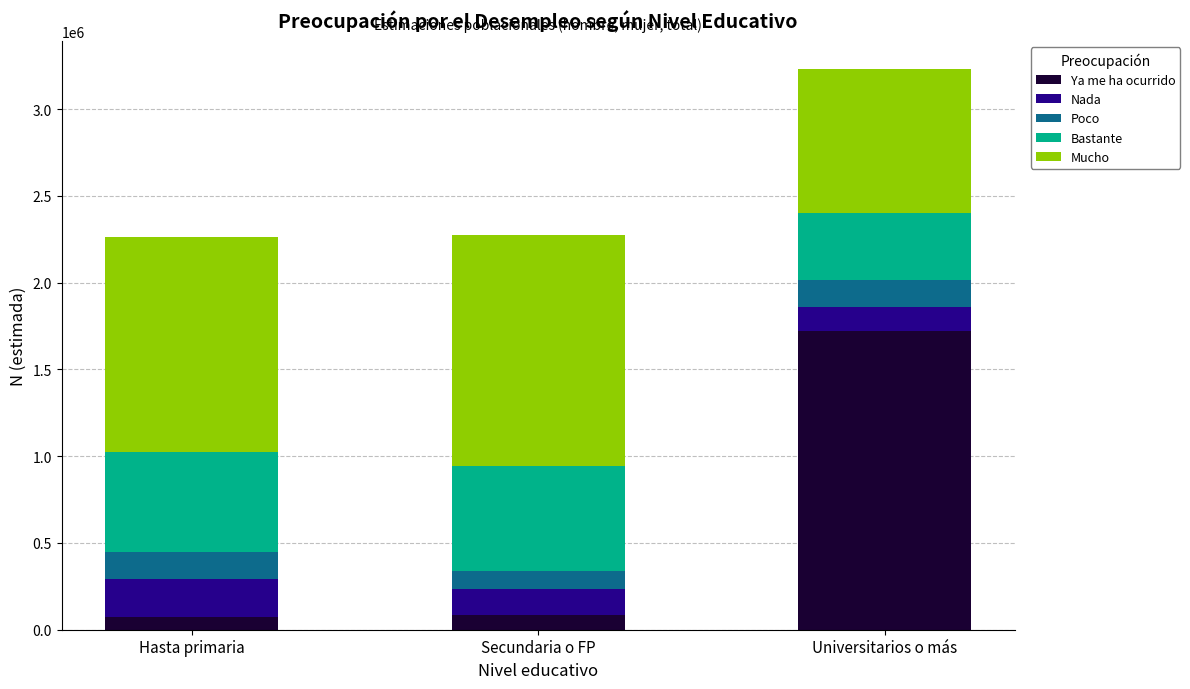

At which category is the sum across all series the highest?

Universitarios o más